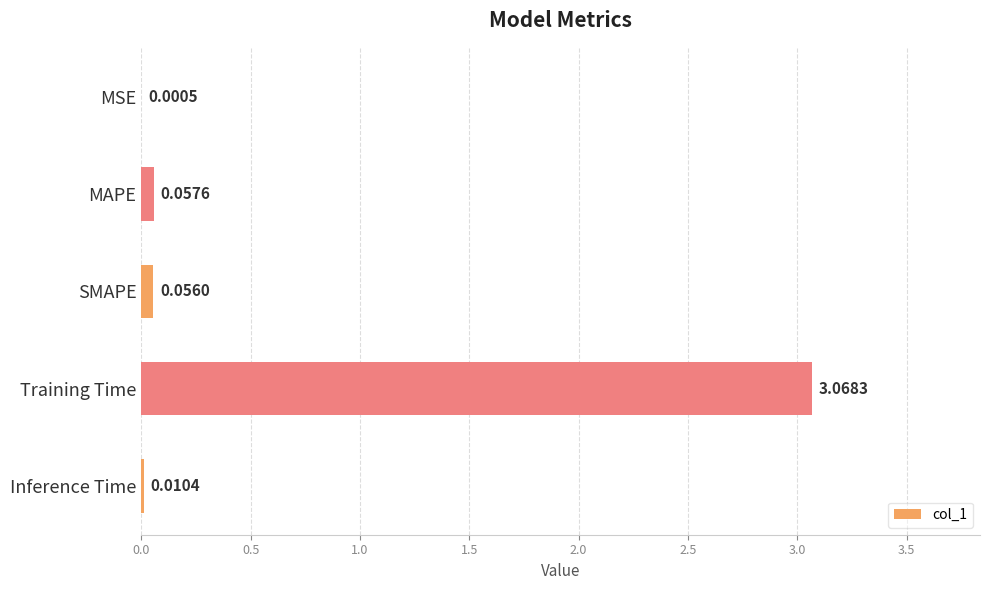

What is the sum of all values?

3.2